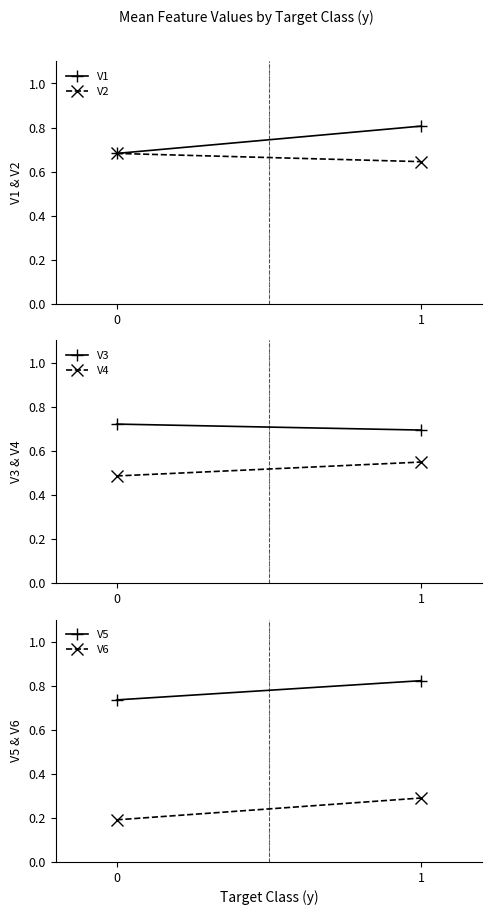

At which category is the sum across all series the highest?

1